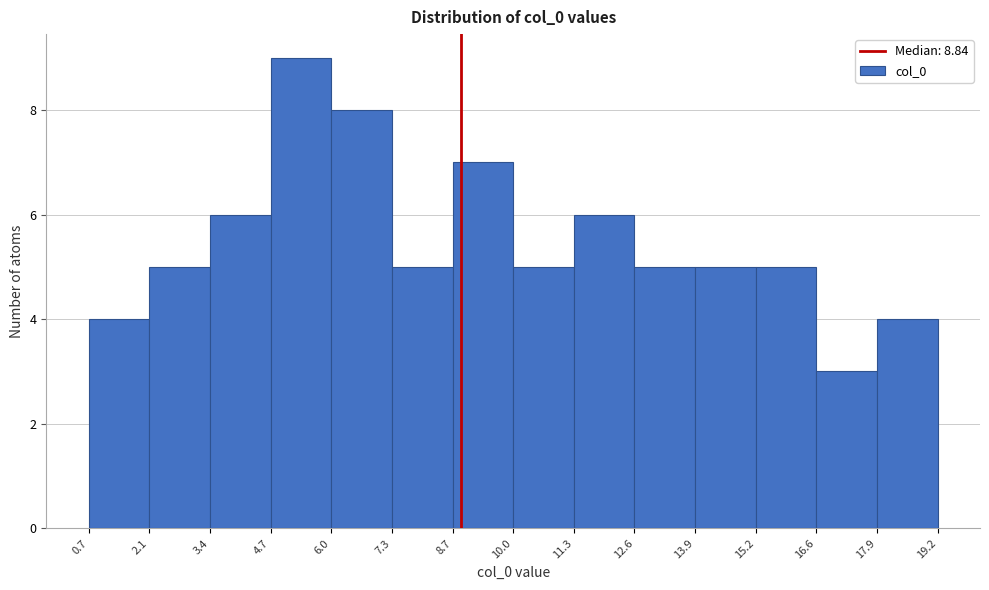

What is the height of the bar covering 15.2 to 16.6 on the x-axis? The values are not printed on the chart, so give them approximately, as read against the axis.

5